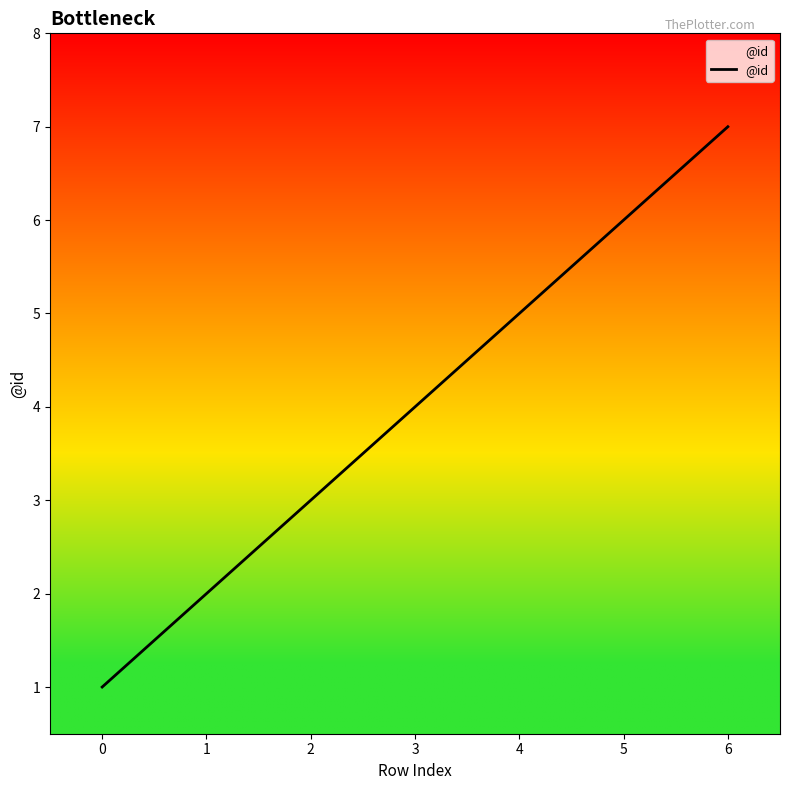

Is it true that the value at 1 is 1?

False